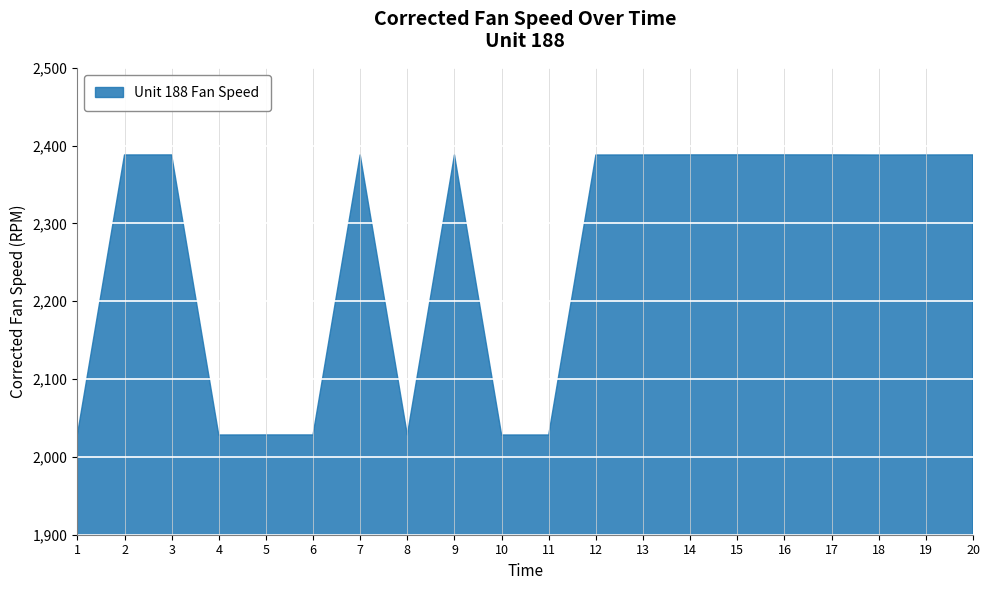

How many points are lower than both their immediate neighbors (excluding endpoints)?

4